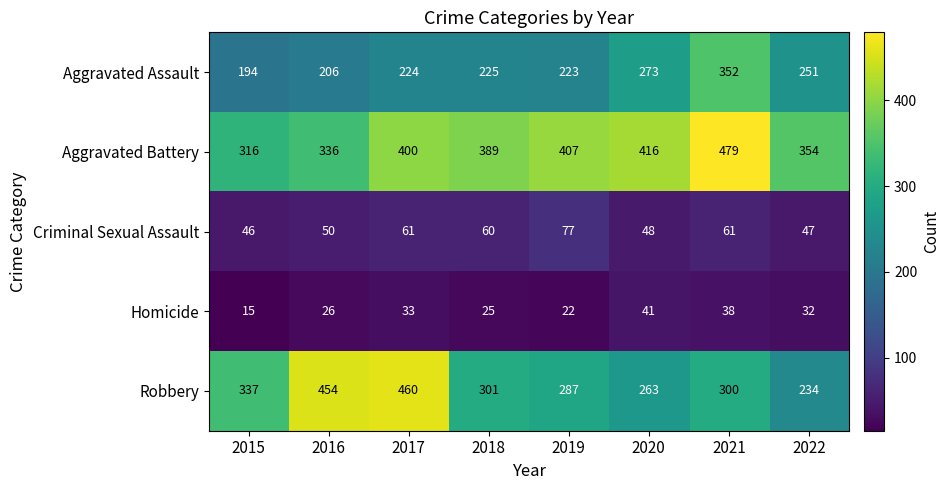

Where does the Robbery series first go above 301?

2015